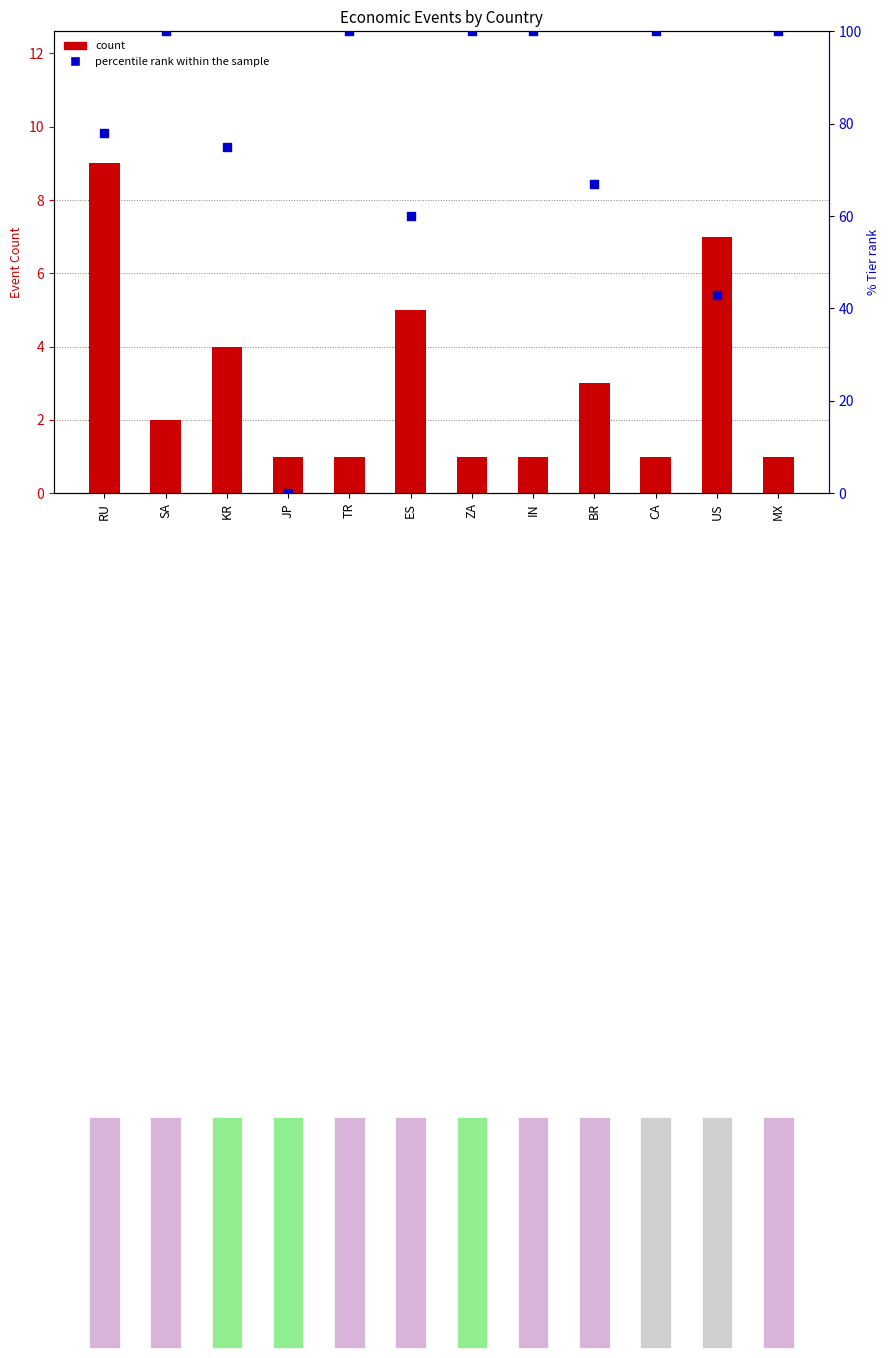

At how many categories does at least one series exceed 7?

11